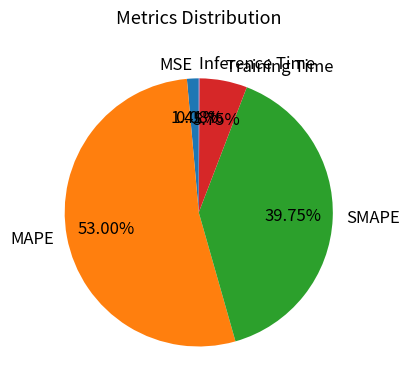

Which slice is the largest?

MAPE